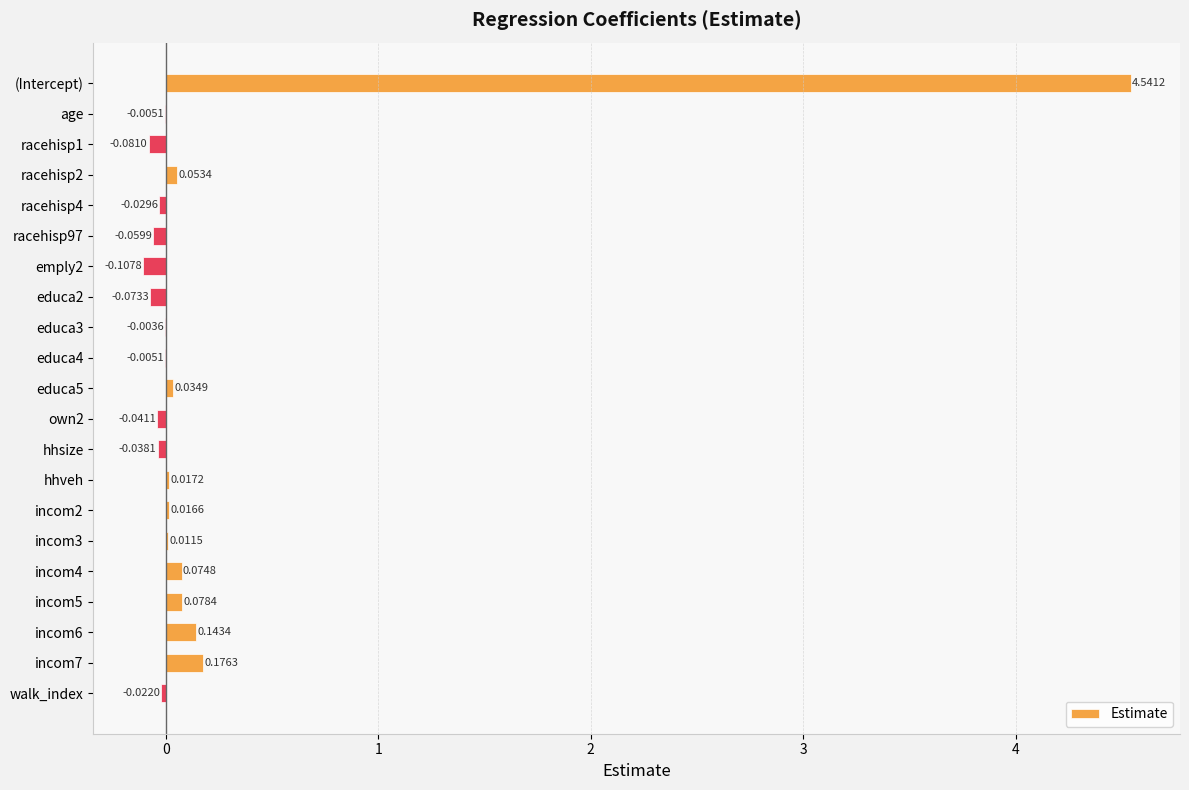

Which label corresponds to the largest value in the chart?

(Intercept)